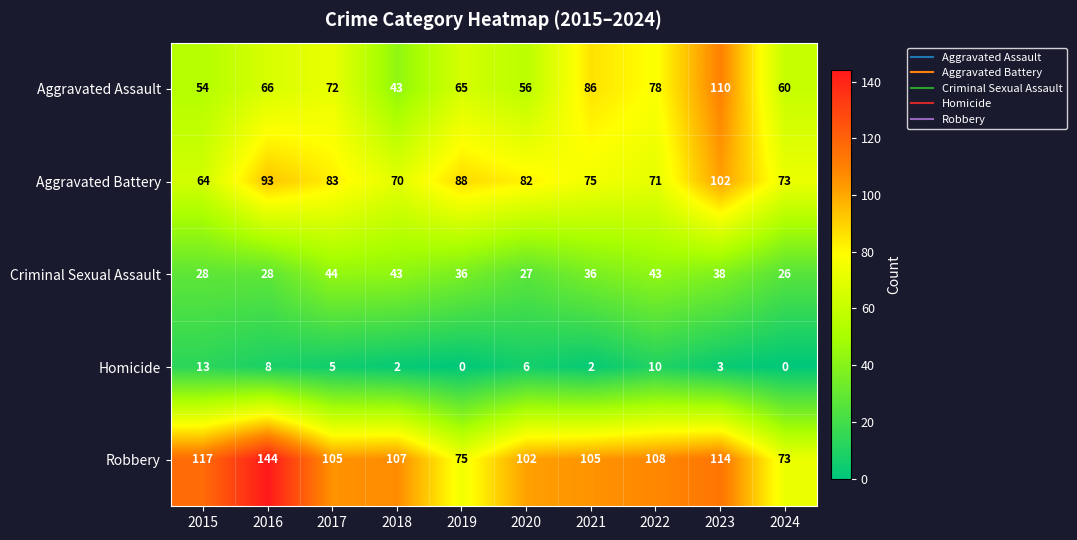

What is the lowest value of the Robbery series?

73